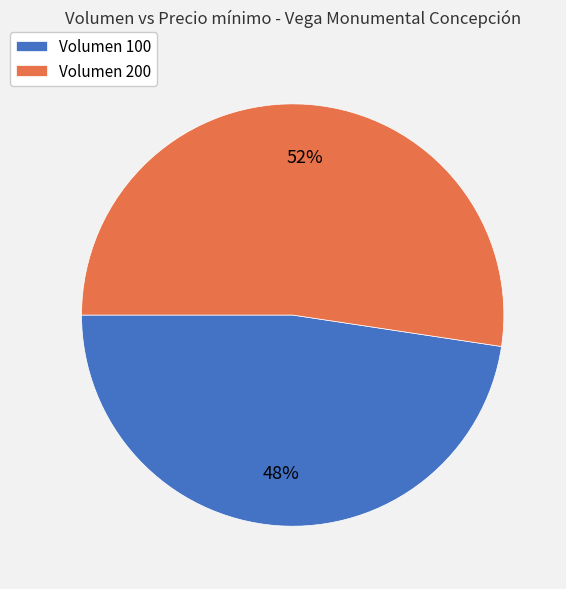

Count the number of slices in the pie.

2